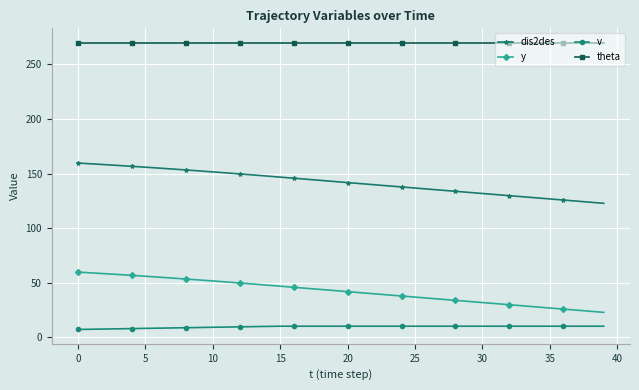

Which series has the largest total across all categories?

theta